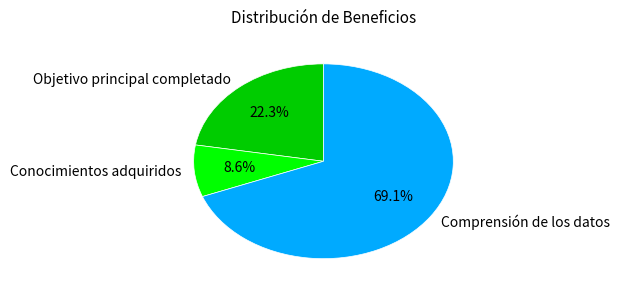

What is the ratio of the value at Objetivo principal completado to the value at Conocimientos adquiridos?

2.6